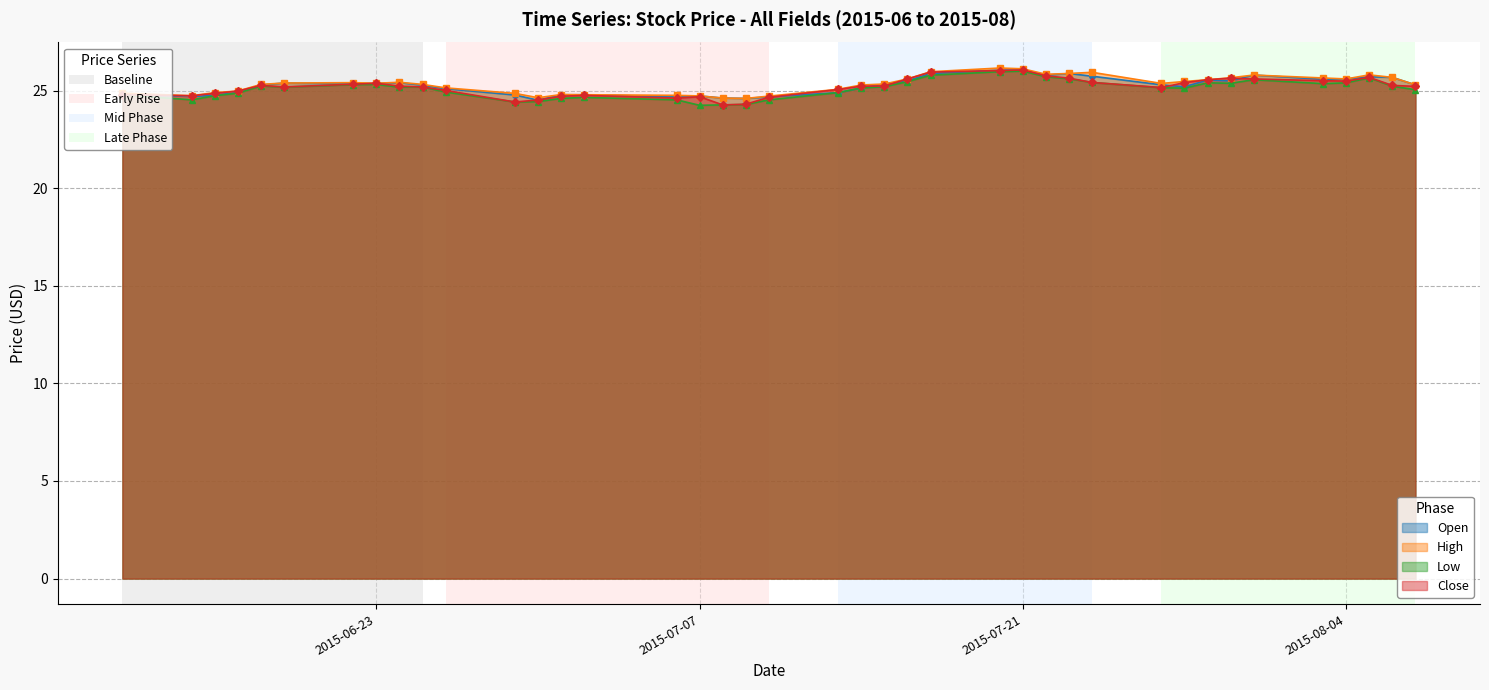

True or false: High and Close cross at least once.

False